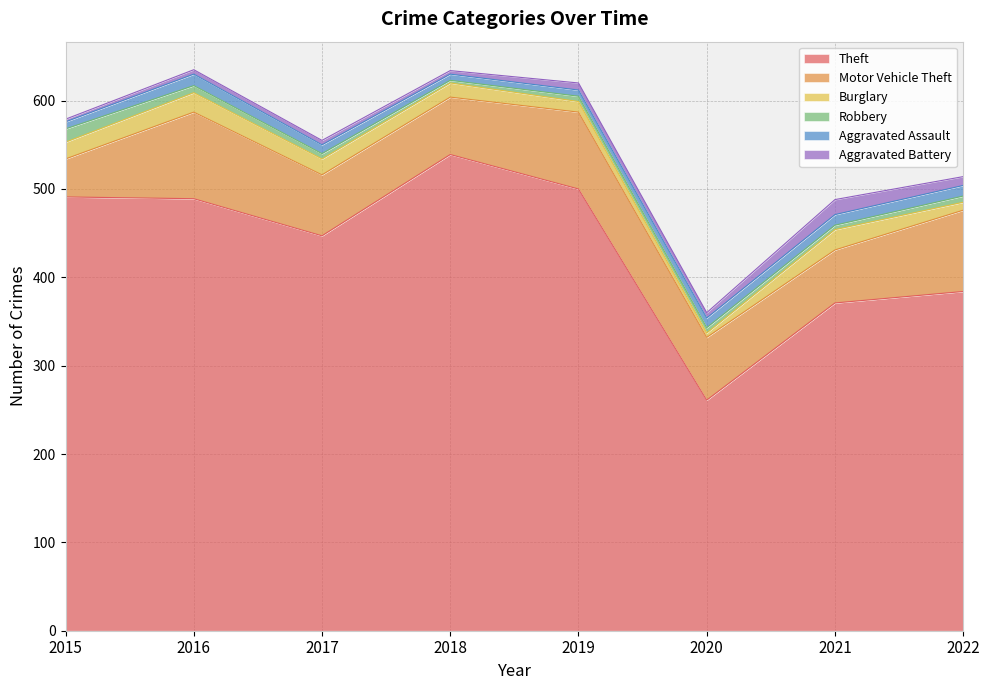

What are all the series names shown in the legend?

Theft, Motor Vehicle Theft, Burglary, Robbery, Aggravated Assault, Aggravated Battery